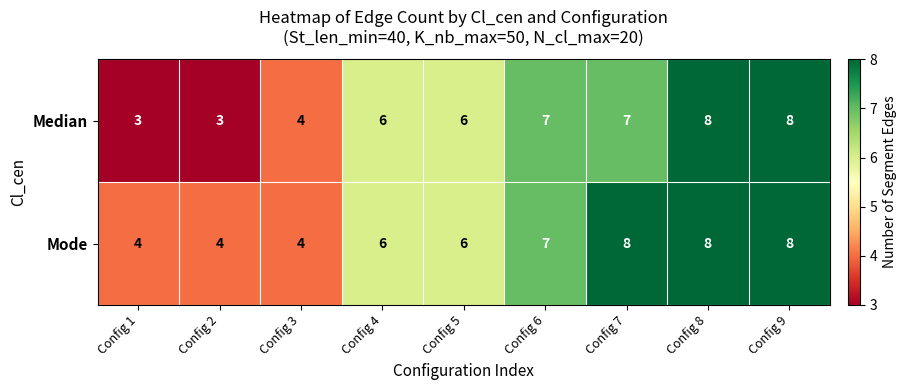

At how many categories does at least one series exceed 5?

6